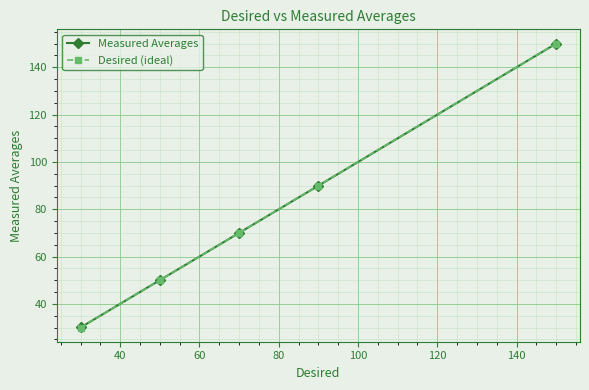

Which series has the widest spread of values?

Desired (ideal)